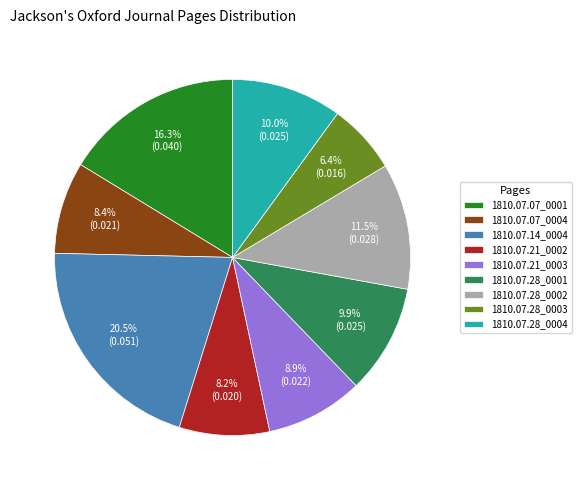

To the nearest percent, what is the combined percentage of 1810.07.28_0002 and 1810.07.21_0003?

20%